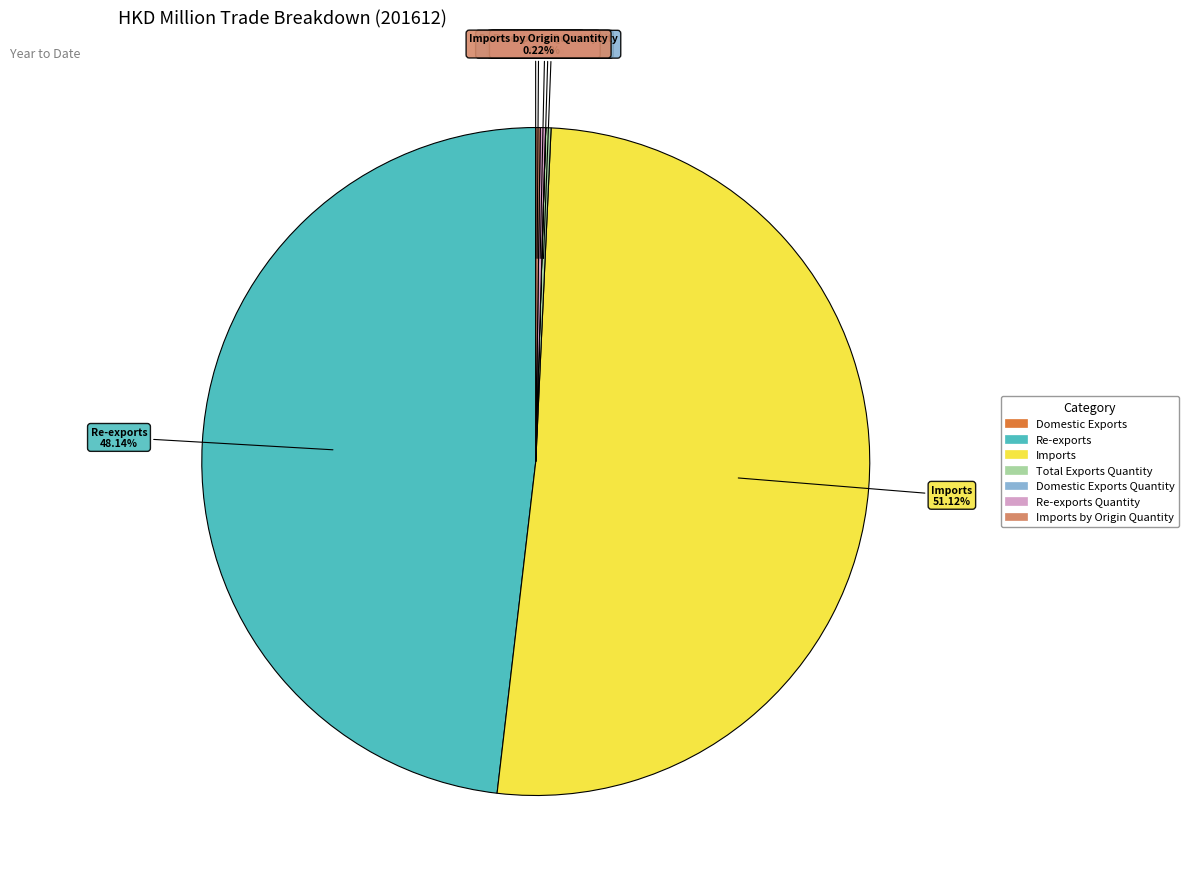

Is there any slice that represents more than half of the pie?

Yes